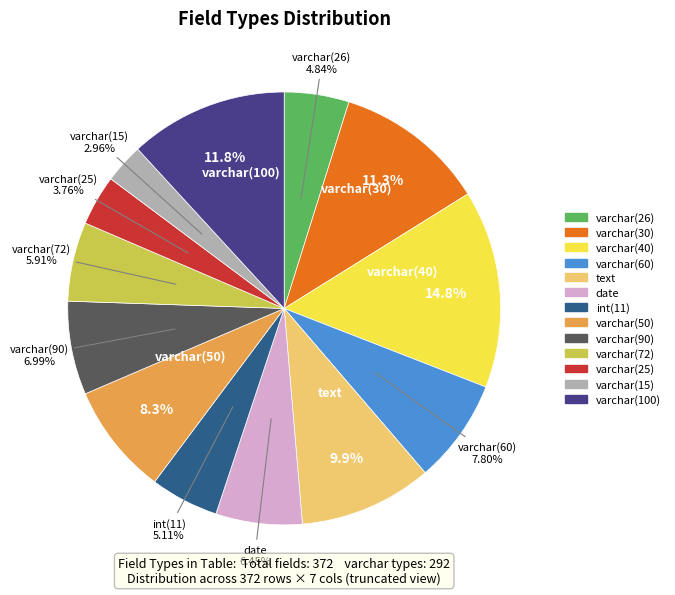

To the nearest percent, what percentage of the pie is varchar(15)?

3%